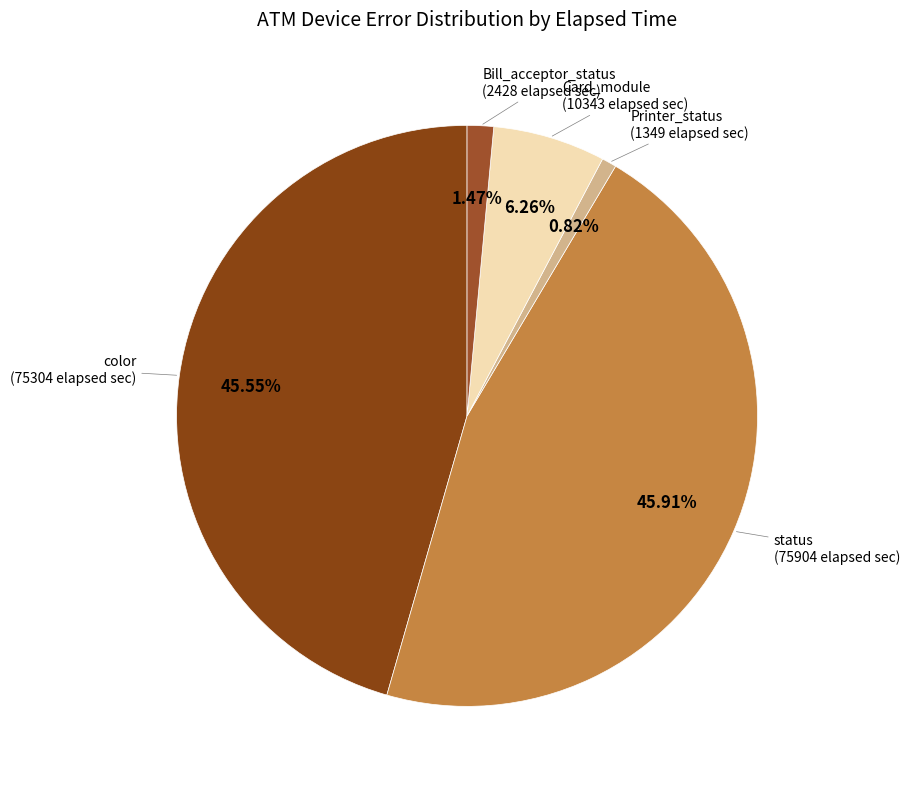

Count the number of slices in the pie.

5